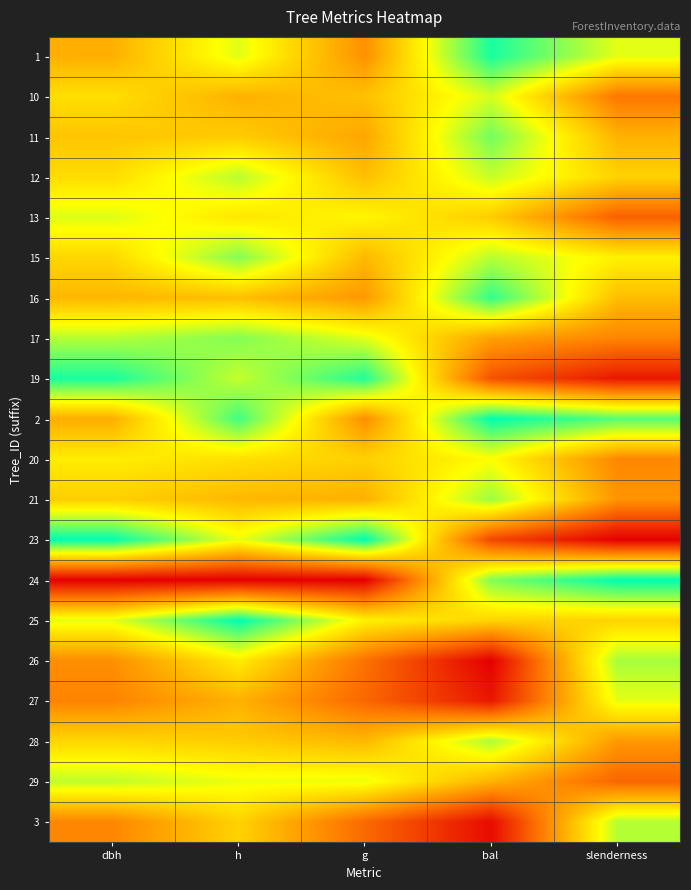

What is the difference between the highest and lowest values at h?

1.0